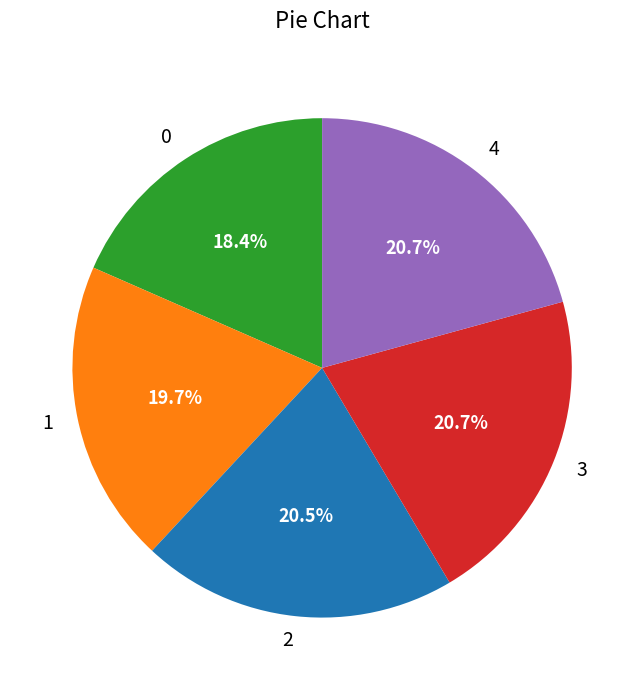

To the nearest percent, what is the difference between the 0 and 3 slice percentages?

2%